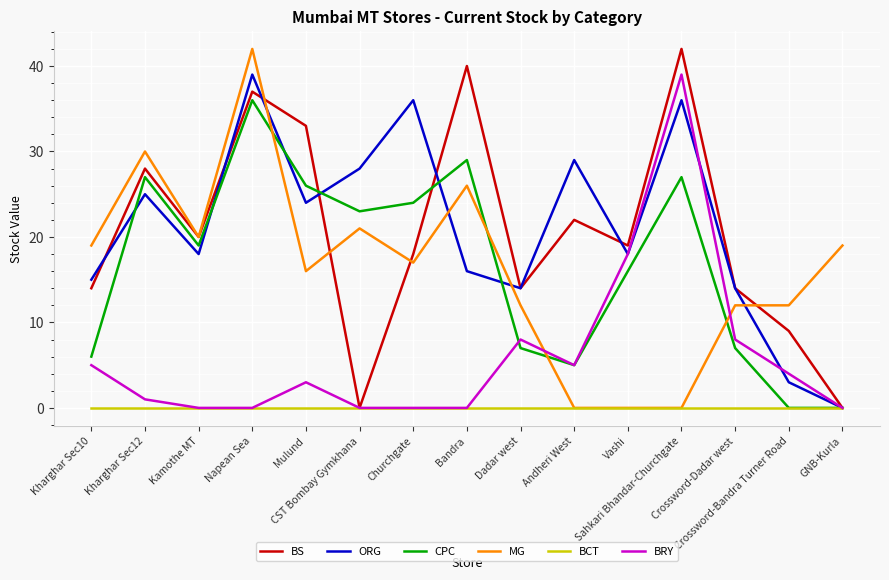

True or false: MG has a value of -18 at Sahkari Bhandar-Churchgate.

False